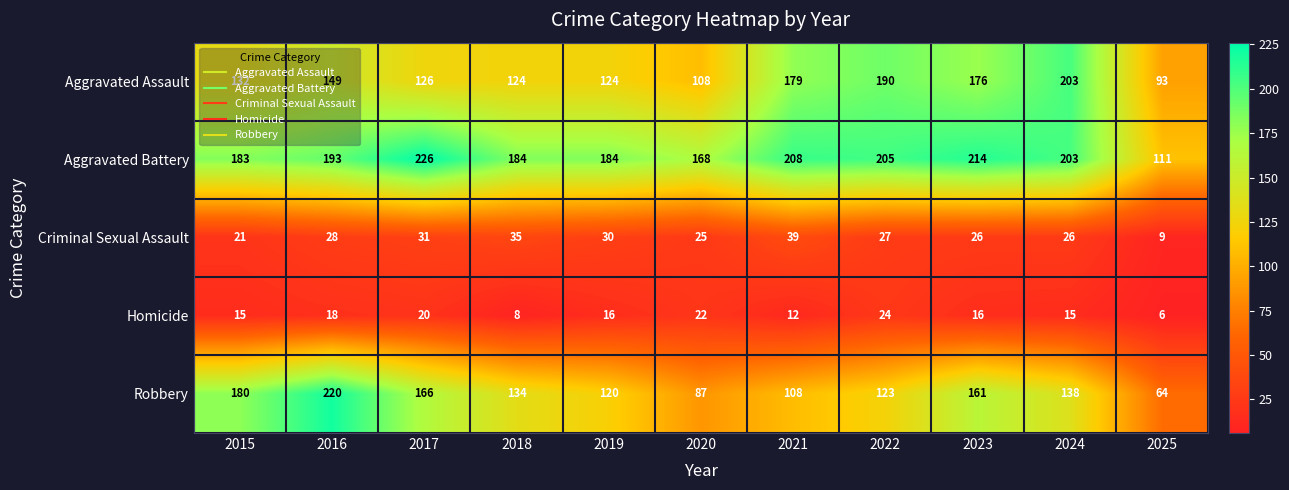

The value of Aggravated Battery at 2021 is 145. True or false?

False